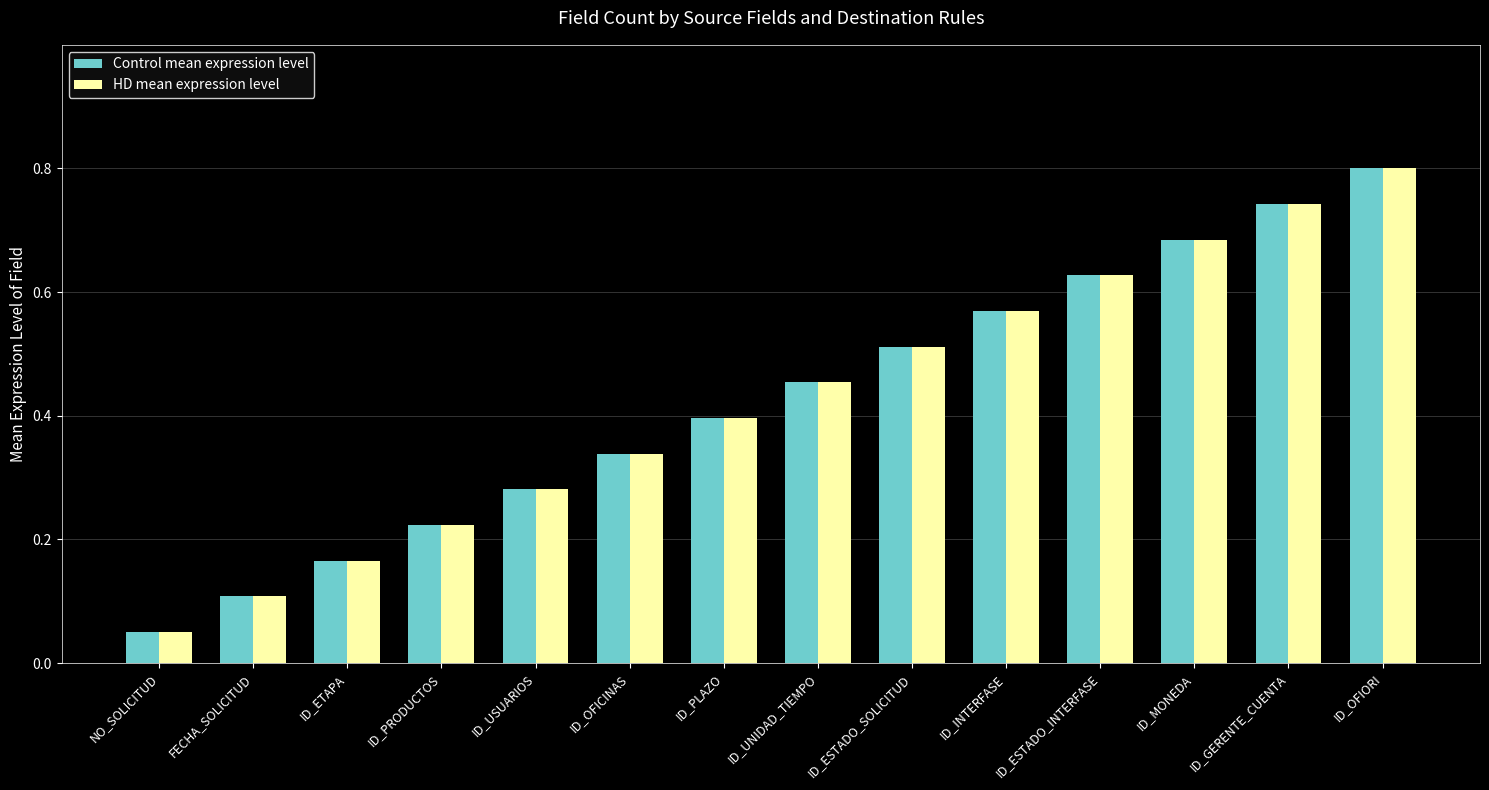

At which category is the sum across all series the highest?

ID_OFIORI